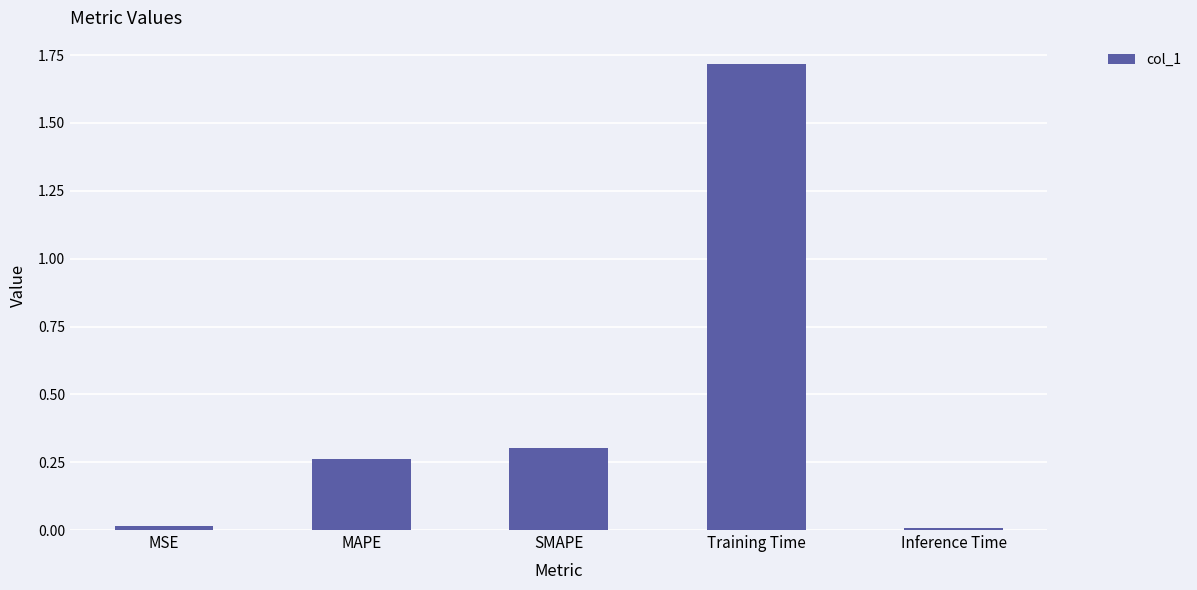

Are the bars grouped side by side (vs. stacked)?

No